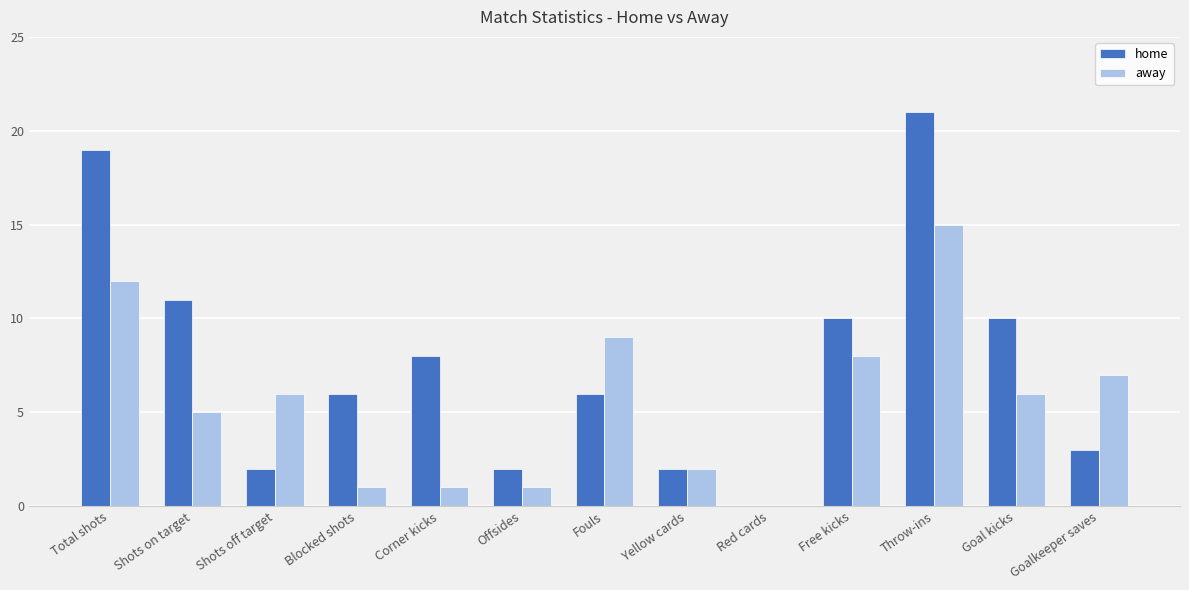

What is the highest value of the home series?

21